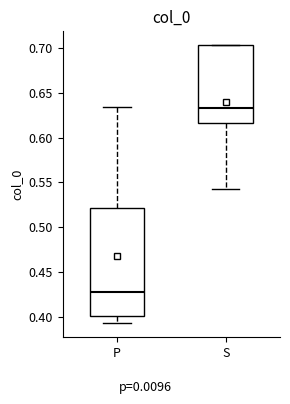

Reading left to right, read every box against the y-axis: the position of its median line, the range the box covers, and the ends of its whiskers. The values are not printed on the chart, so give them approximately, as read against the axis.

P: median 0.430, box 0.400 to 0.520, whiskers 0.390 to 0.635
S: median 0.635, box 0.615 to 0.705, whiskers 0.545 to 0.705